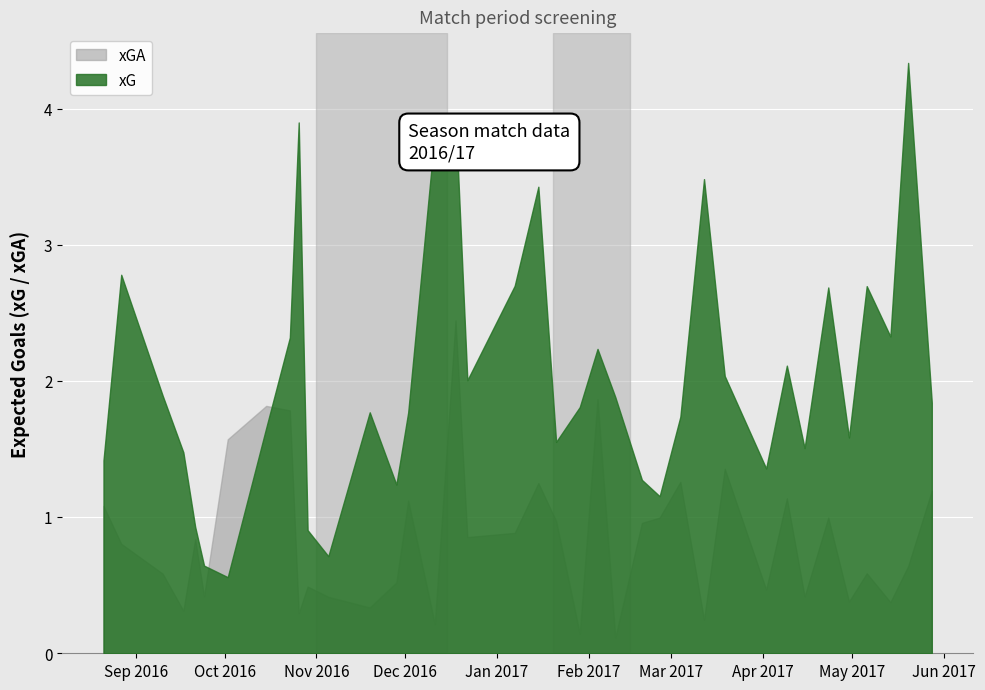

Is it true that xG equals 1.0 at 2017-05-28?

False